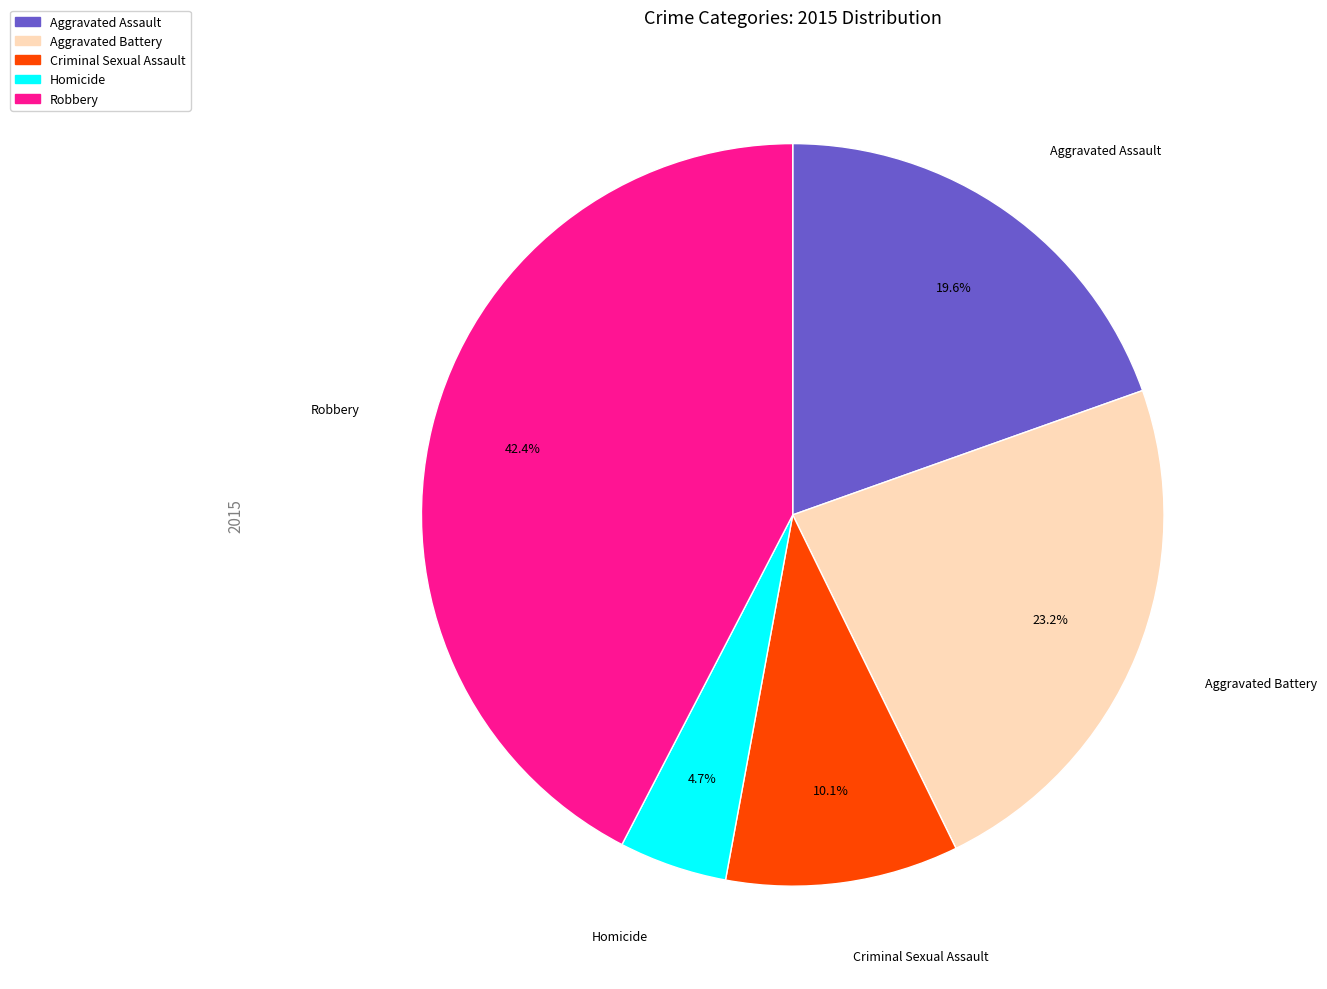

What portion of the pie excludes Criminal Sexual Assault?

89.9%